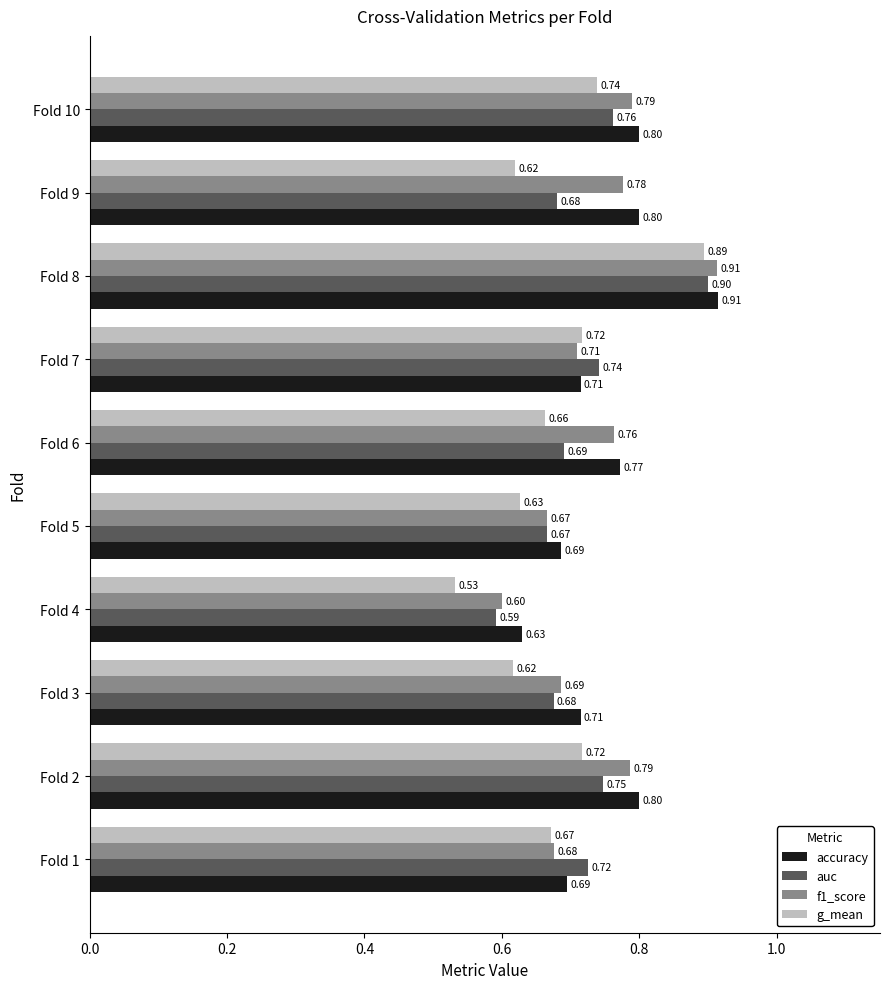

At how many categories does at least one series exceed 0?

10